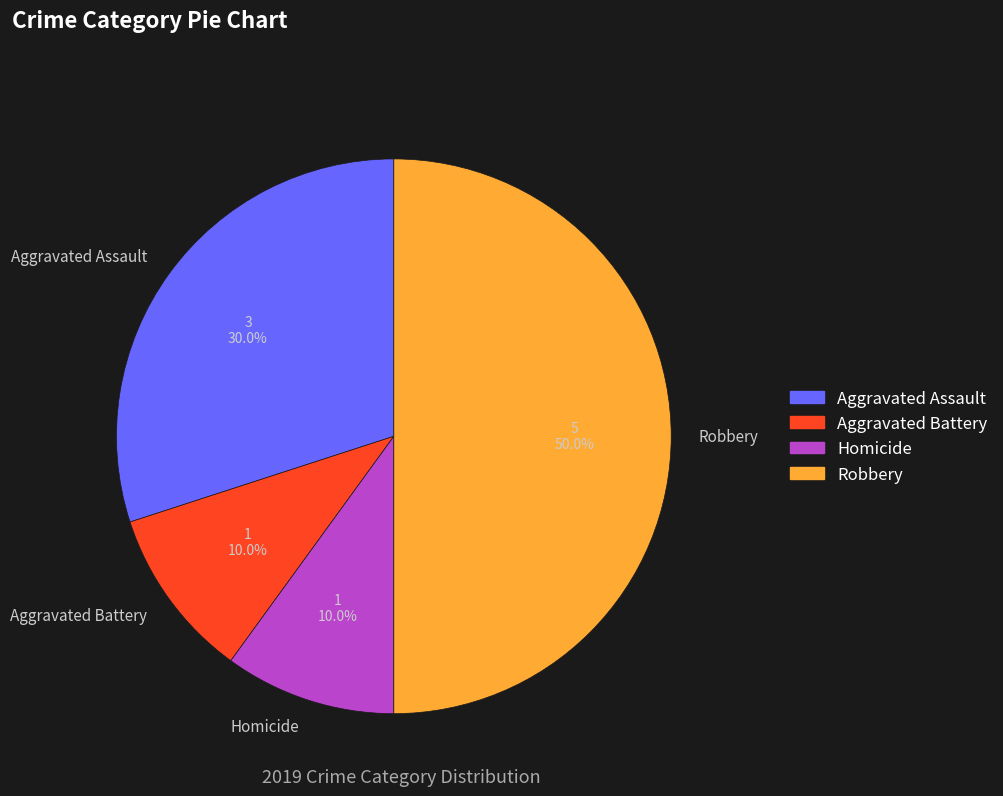

What is the largest slice in the pie chart?

Robbery